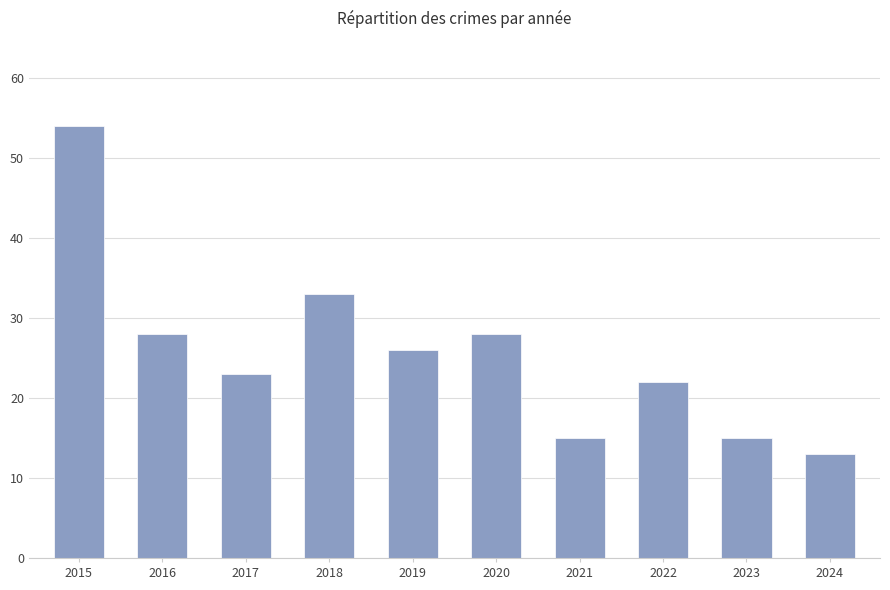

Reading left to right, list all the values displayed in this chart.

54	28	23	33	26	28	15	22	15	13